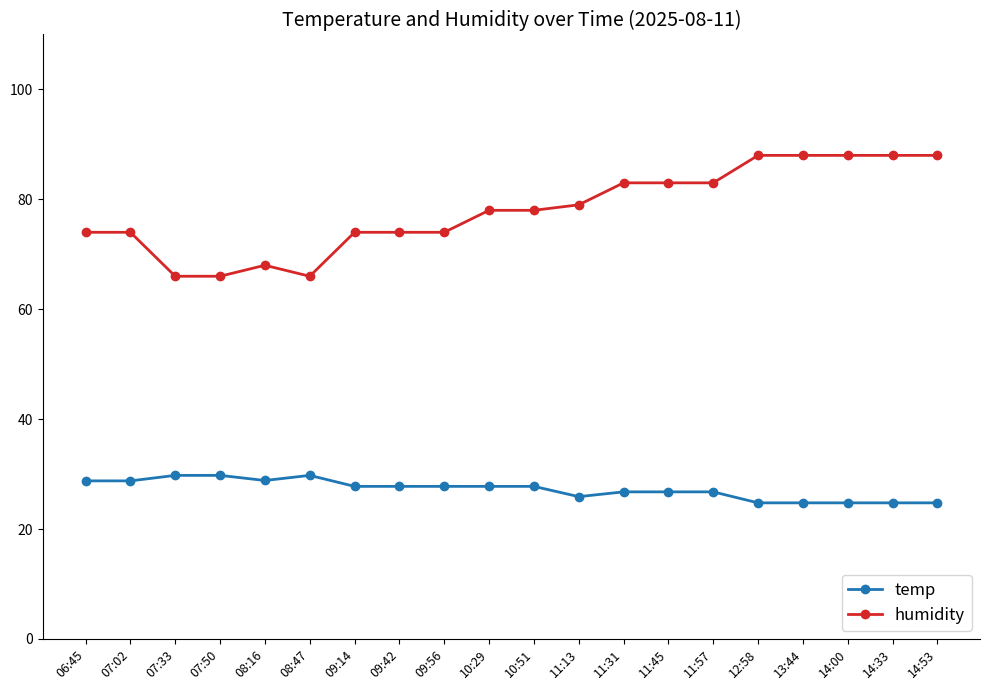

What is the sum of the temp values at 11:13 and 07:50?

55.7